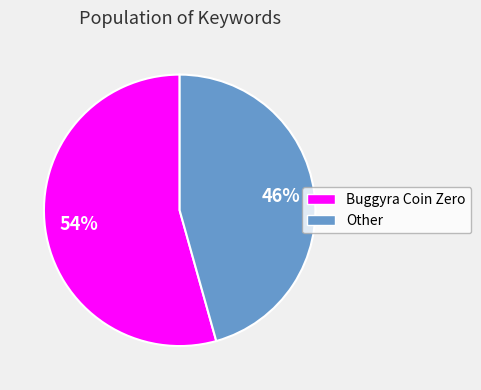

What percentage is the Buggyra Coin Zero slice, to the nearest percent?

54%